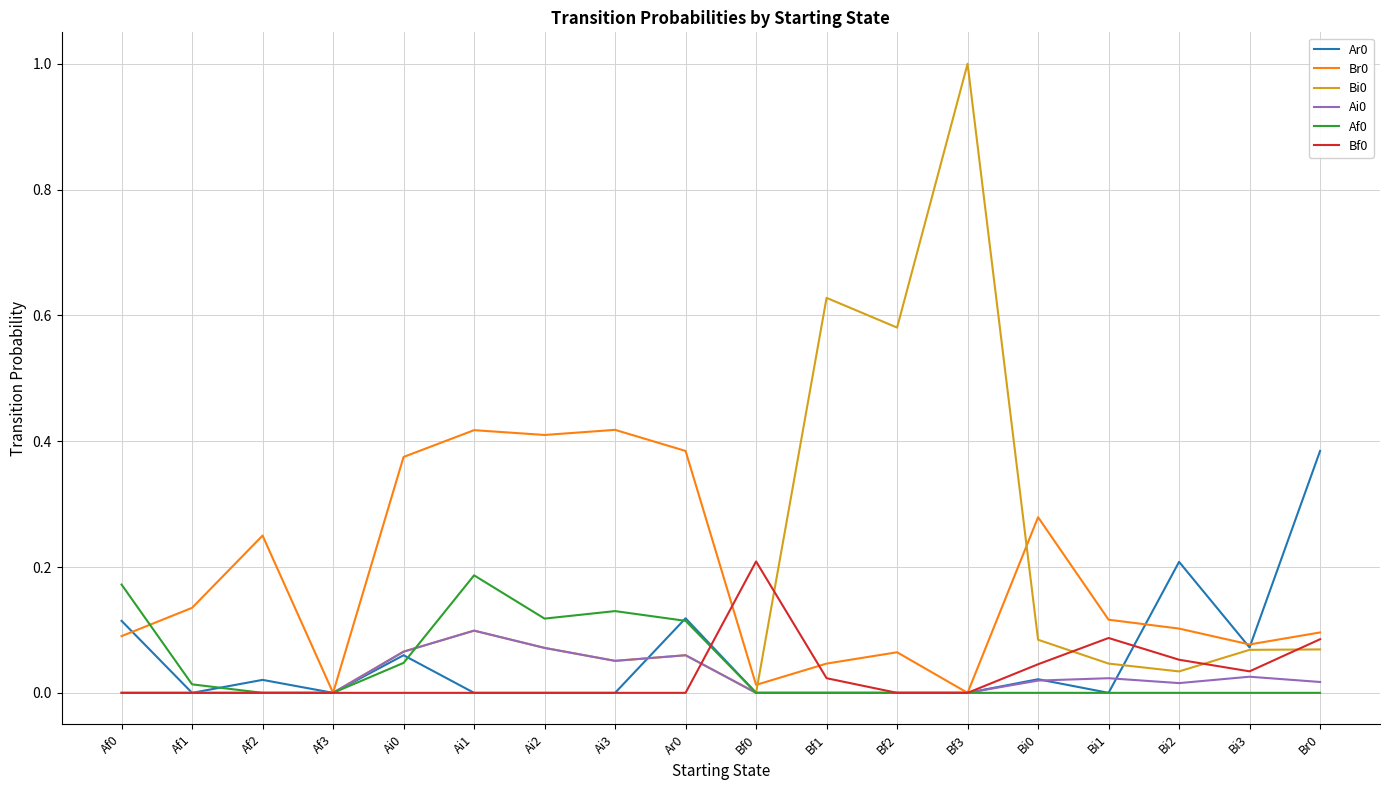

What is the difference between the highest and lowest values at Bf3?

1.0